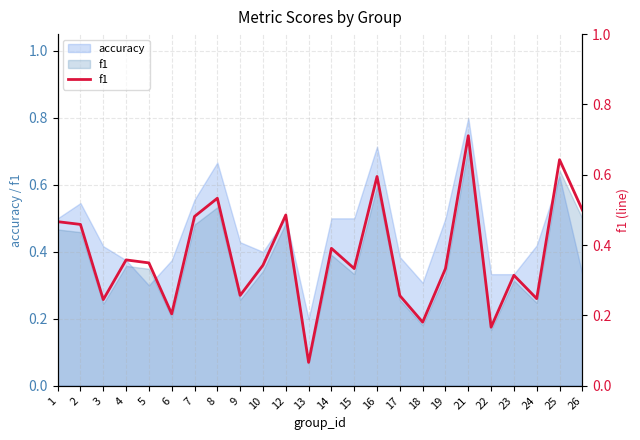

What is the sum of all values?

8.9